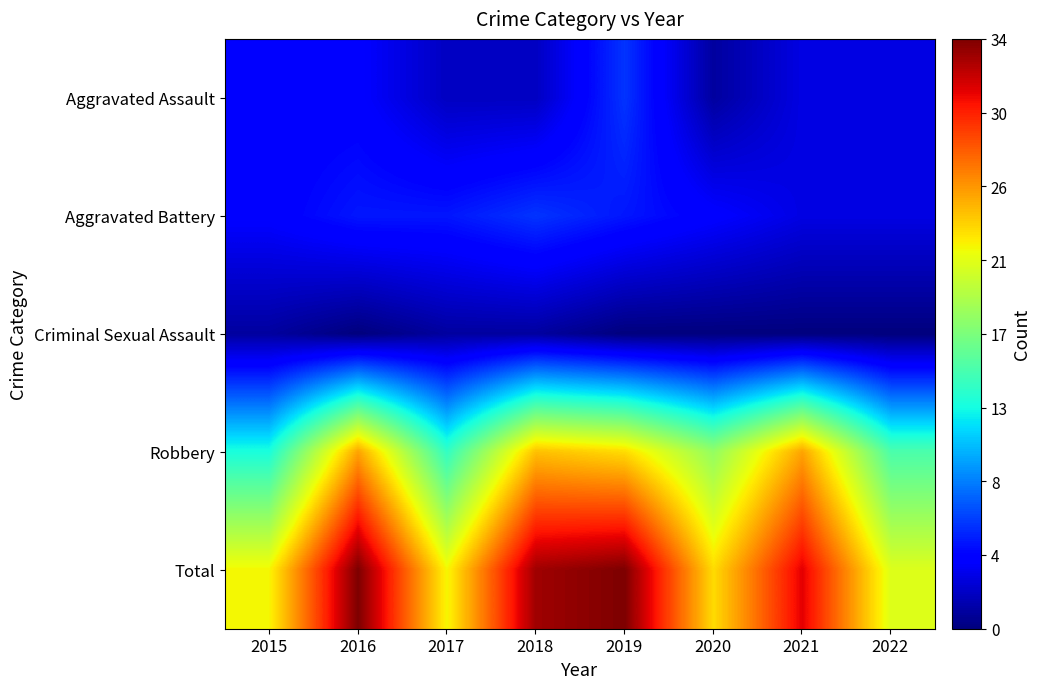

Reading left to right, what are all the values shown in this chart?

Aggravated Assault: 2015=4	2016=4	2017=2	2018=2	2019=6	2020=1	2021=3	2022=3
Aggravated Battery: 2015=4	2016=5	2017=5	2018=6	2019=5	2020=4	2021=3	2022=3
Criminal Sexual Assault: 2015=1	2016=0	2017=1	2018=1	2019=0	2020=0	2021=0	2022=0
Robbery: 2015=13	2016=25	2017=14	2018=24	2019=23	2020=18	2021=25	2022=15
Total: 2015=22	2016=34	2017=22	2018=33	2019=34	2020=23	2021=31	2022=21